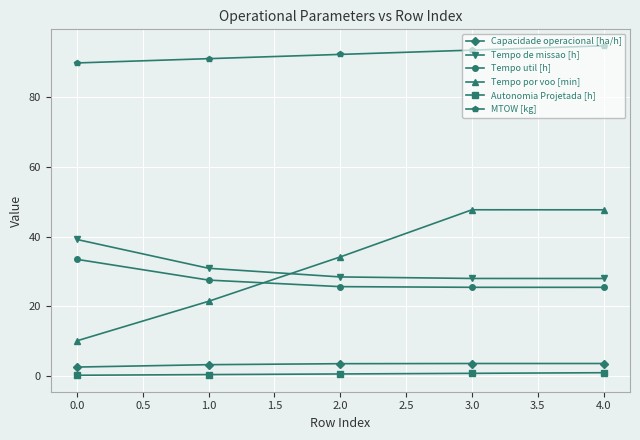

At which label is Tempo por voo [min] closest to 28?

2.0